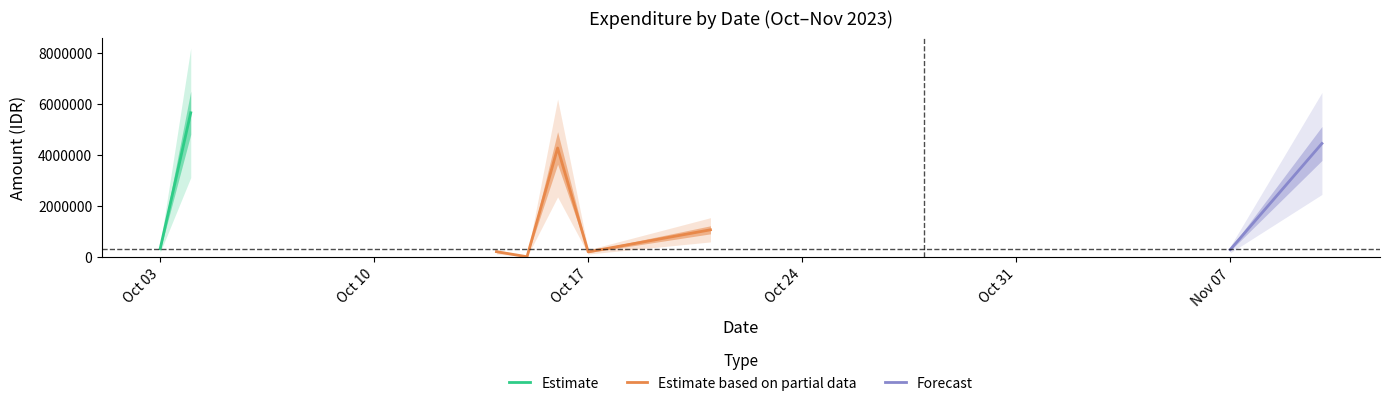

What is the highest value of the Estimate based on partial data series?

4261500